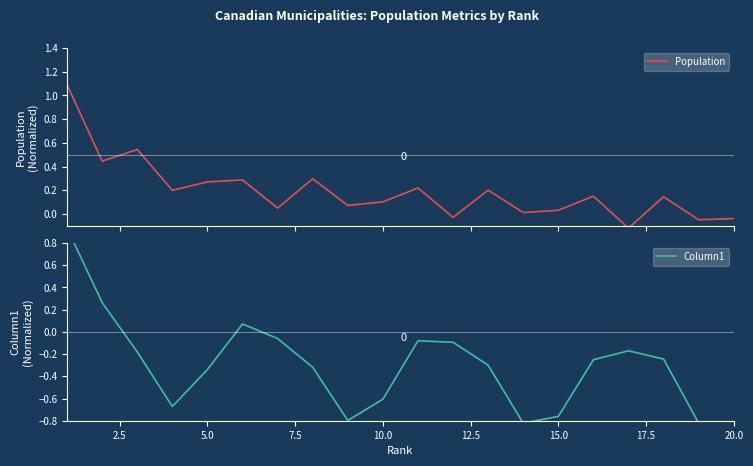

What are all the series names shown in the legend?

Population, Column1